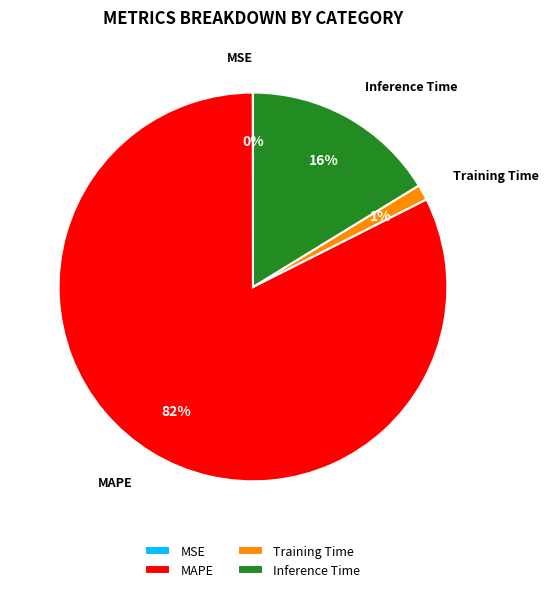

Is it true that MAPE is 73% of the pie?

False